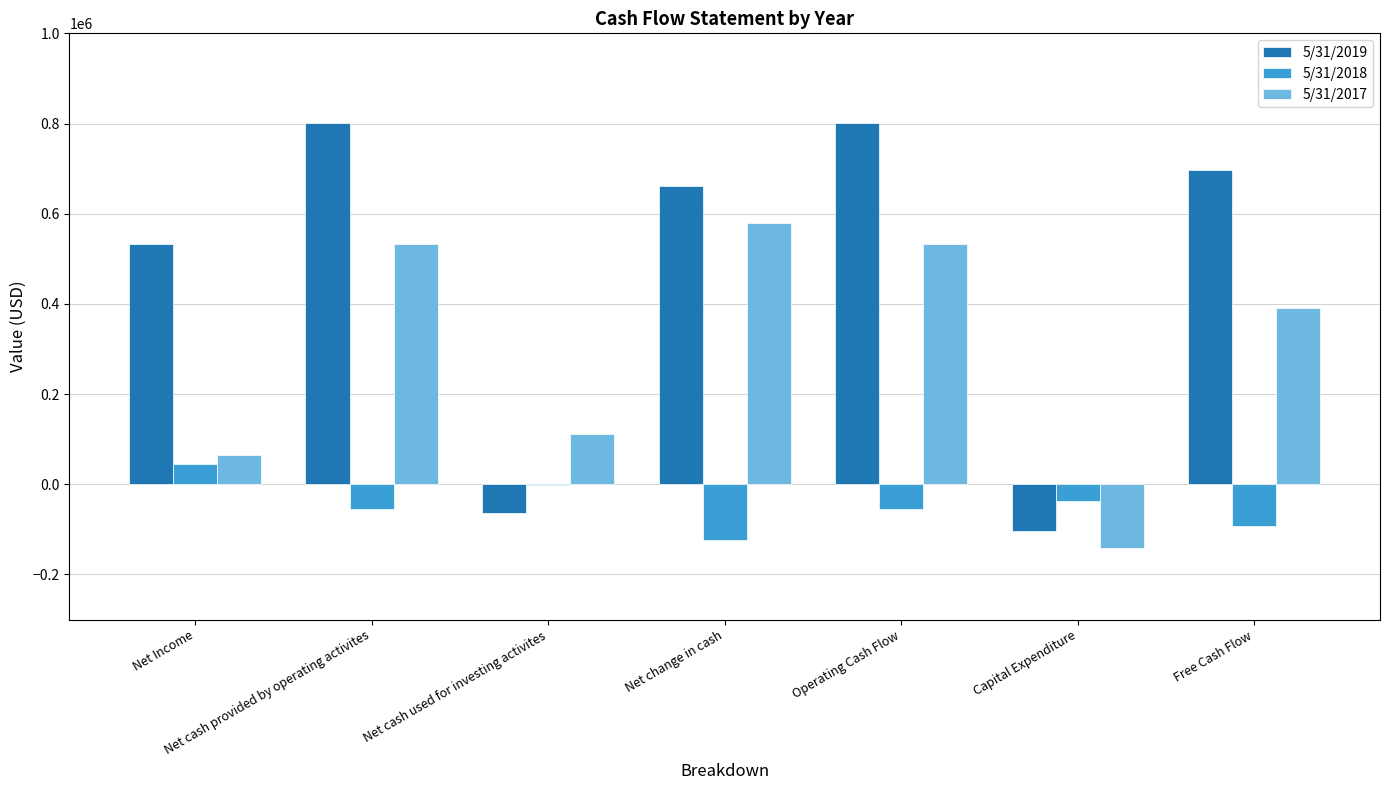

What is the approximate value of 5/31/2019 at Operating Cash Flow?

800348